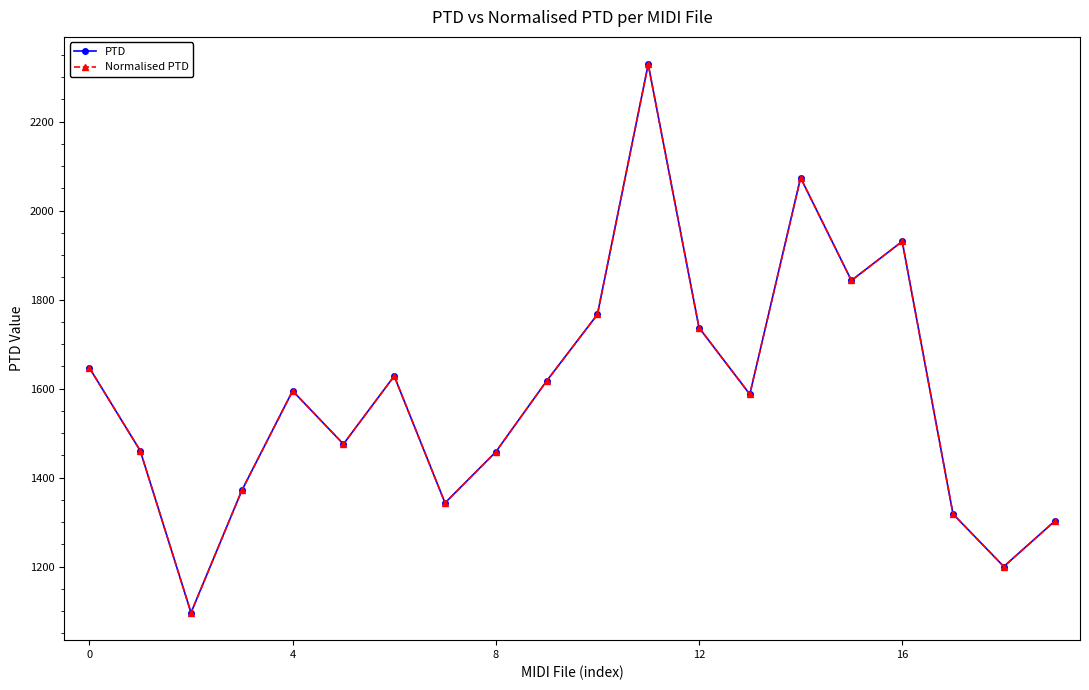

Is this an area chart (filled region under the line)?

No